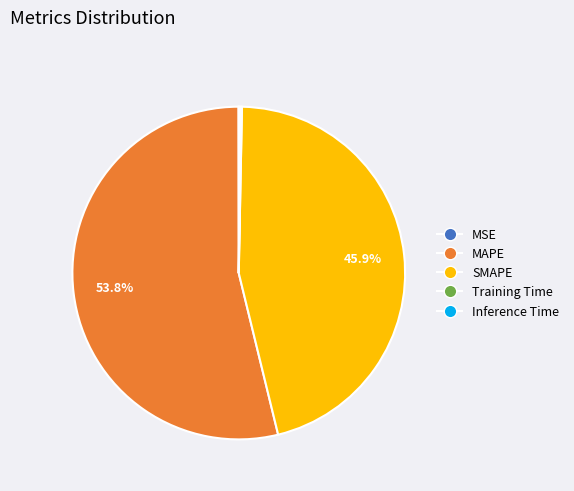

Which slice is the largest?

MAPE